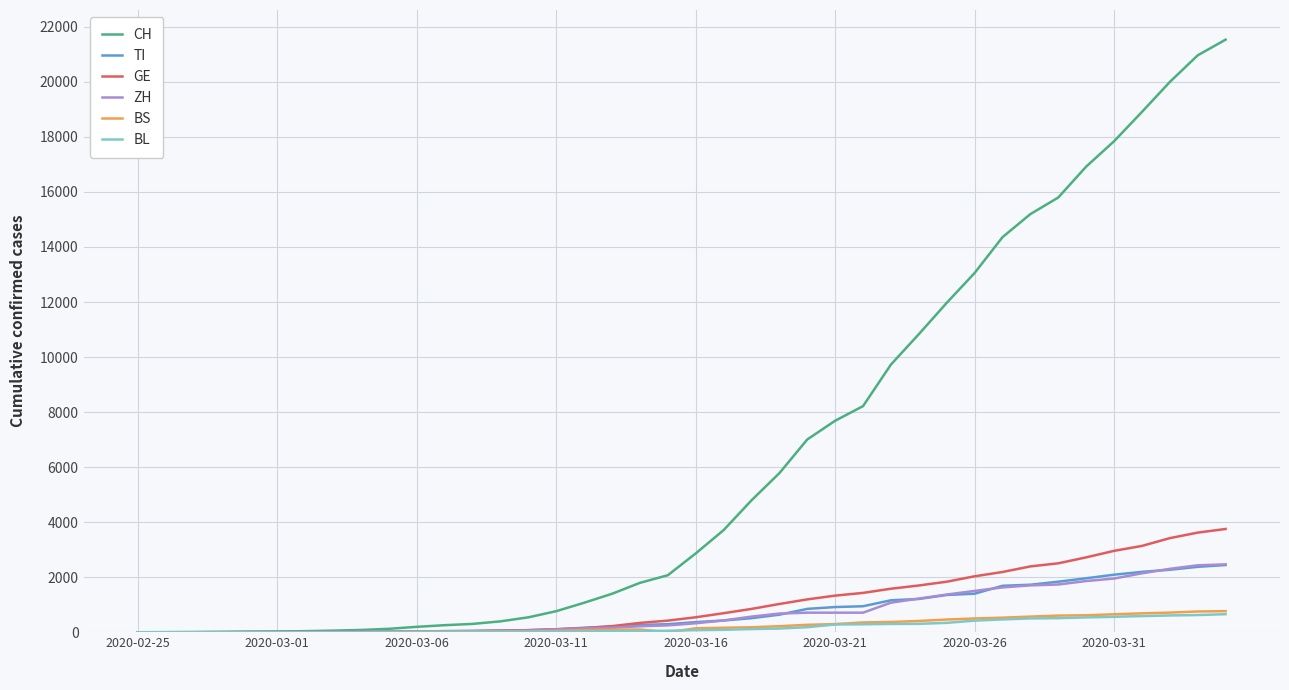

Which series has the largest range (max minus min)?

CH